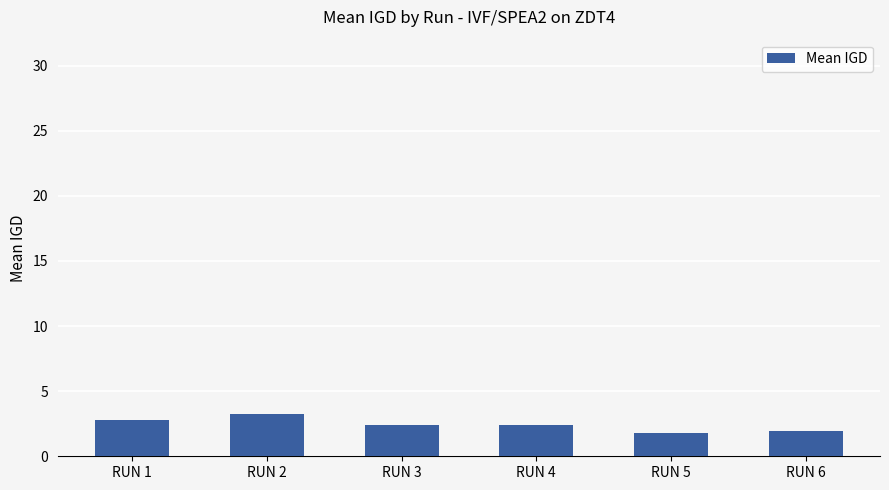

How many distinct data groups are displayed?

1